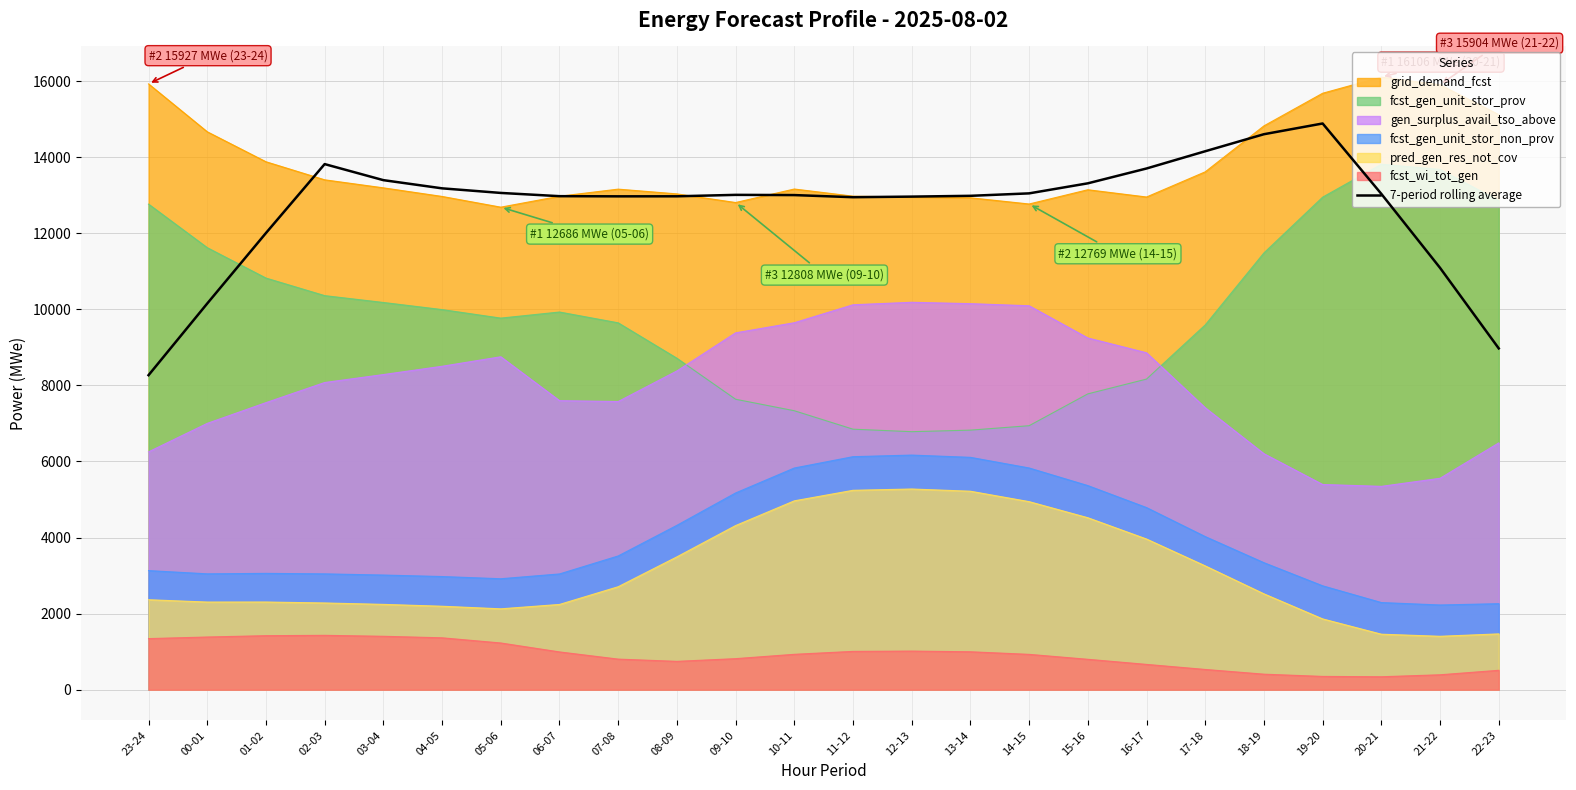

What is the label of the 7th point from the left?

05-06